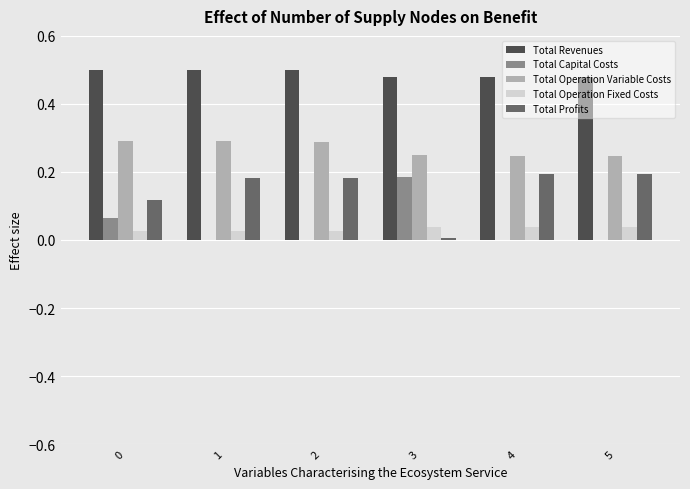

What is the sum of all Total Profits values?

0.9